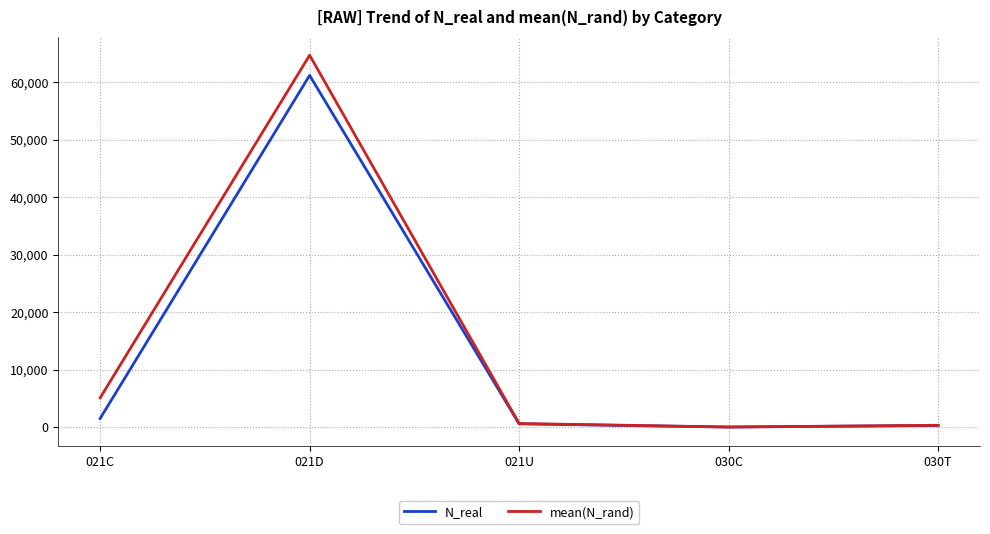

What is the difference between the maximum and minimum values in the mean(N_rand) series?

64661.7